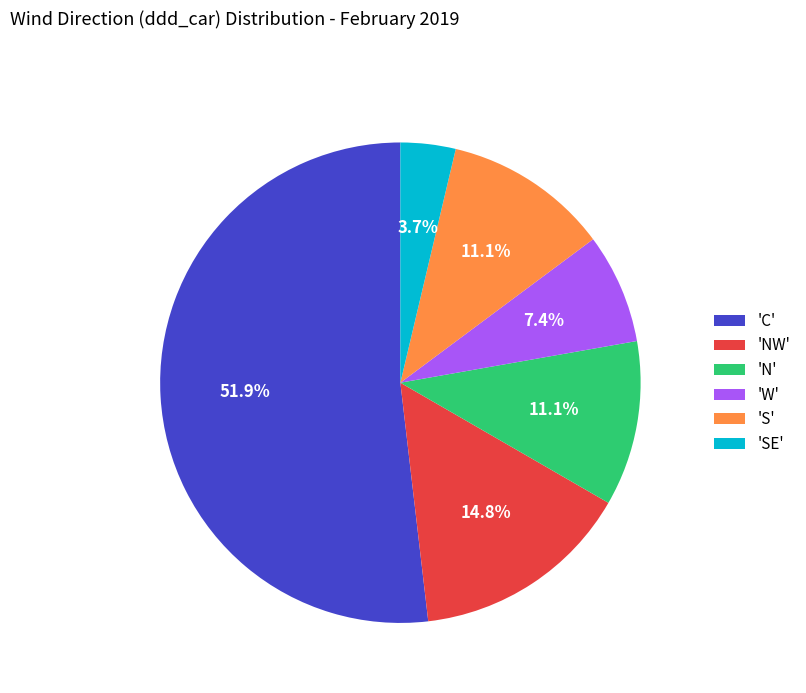

Which has a higher value, 'N' or 'C'?

'C'